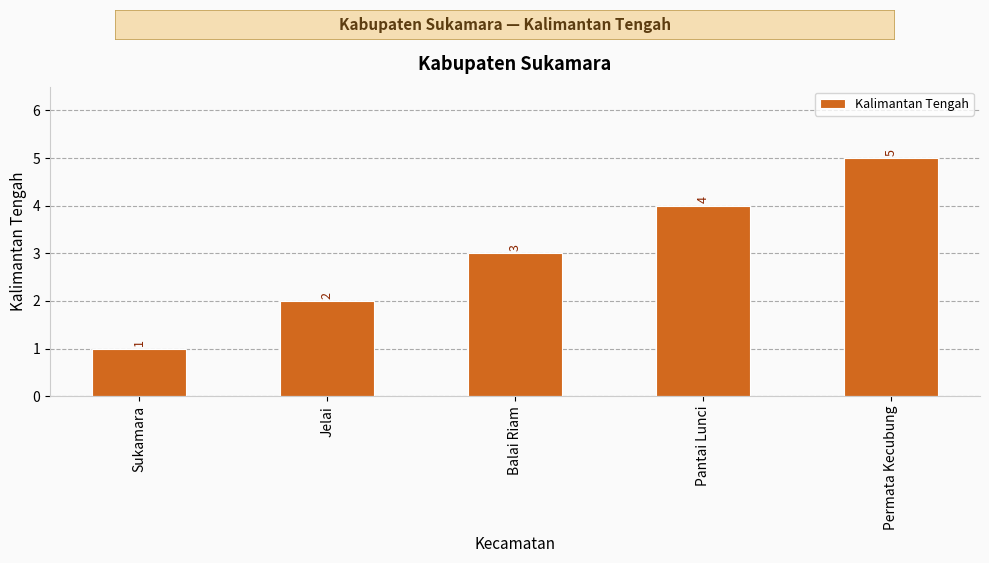

Between Pantai Lunci and Sukamara, which is larger?

Pantai Lunci